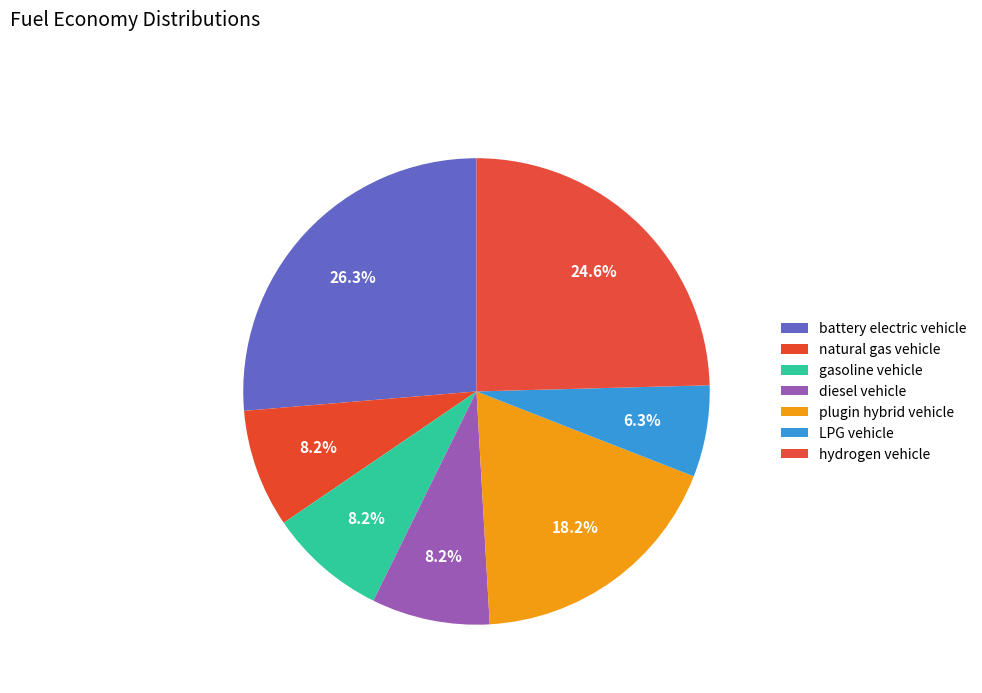

How much of the chart is everything except diesel vehicle?

91.8%